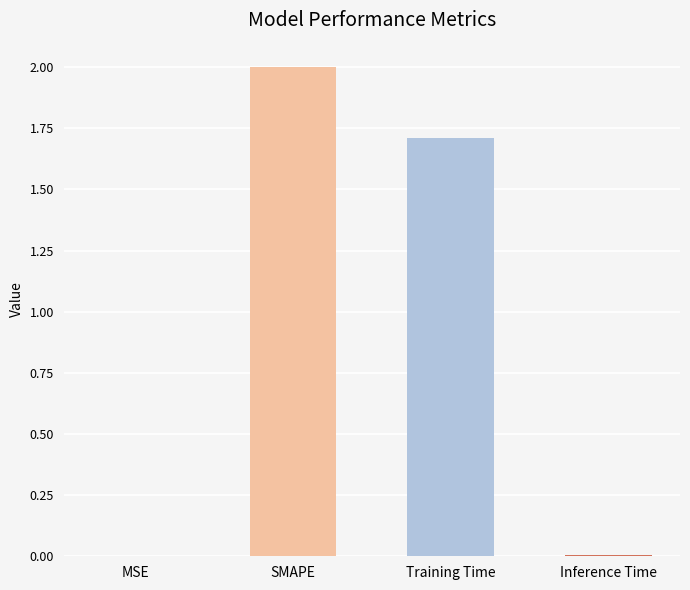

What is the change in value from SMAPE to Training Time?

-0.3